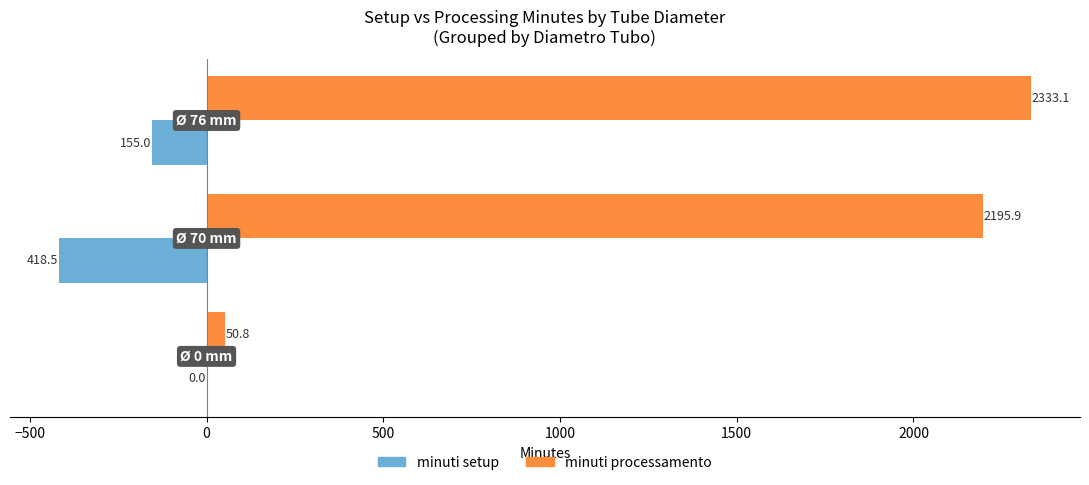

Which series has the largest total across all categories?

minuti processamento